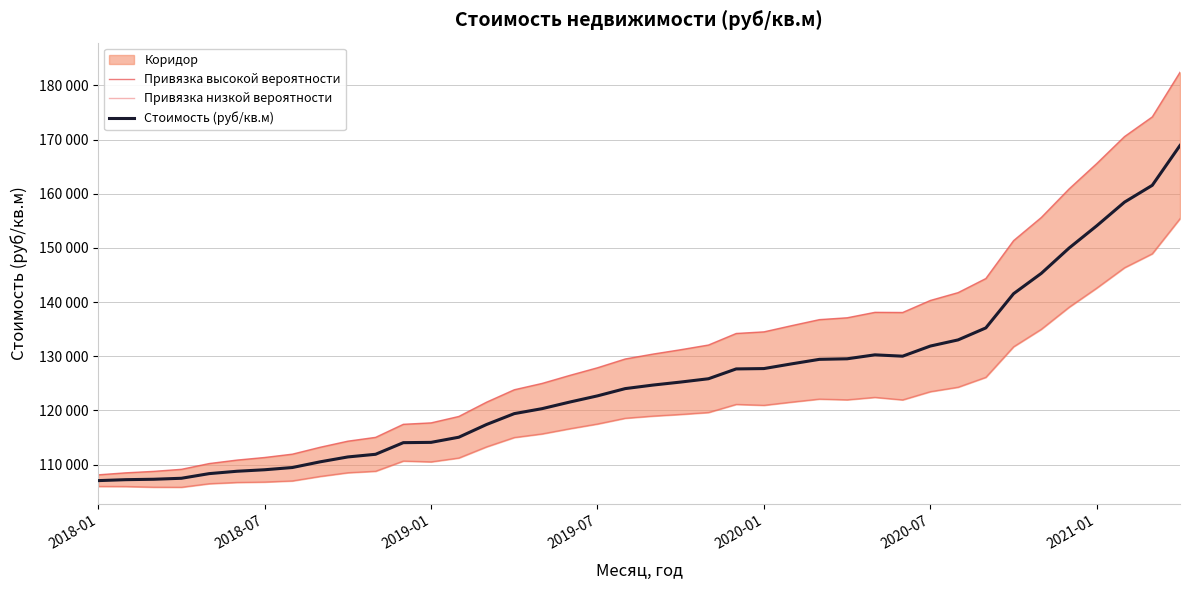

Which series has the largest range (max minus min)?

Привязка высокой вероятности